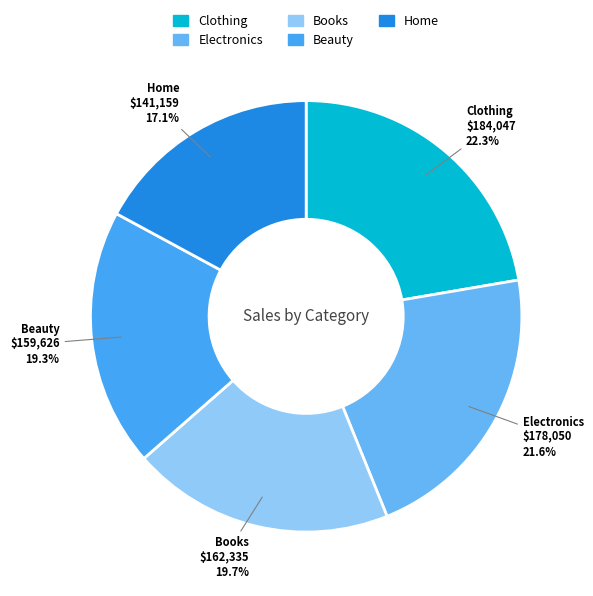

What percentage do Clothing and Electronics together represent?

43.9%